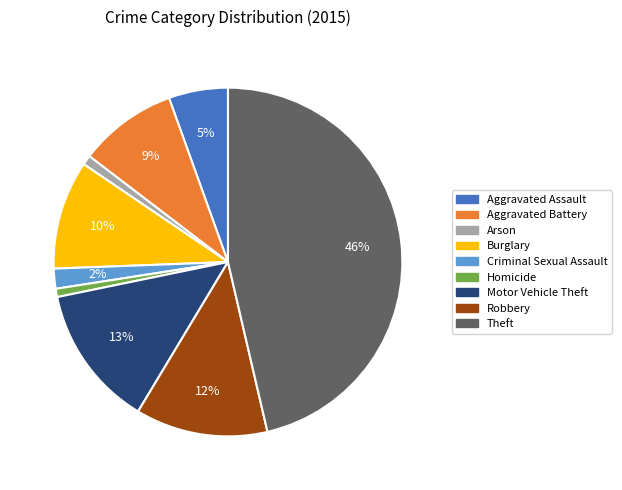

True or false: Theft accounts for 58% of the total.

False